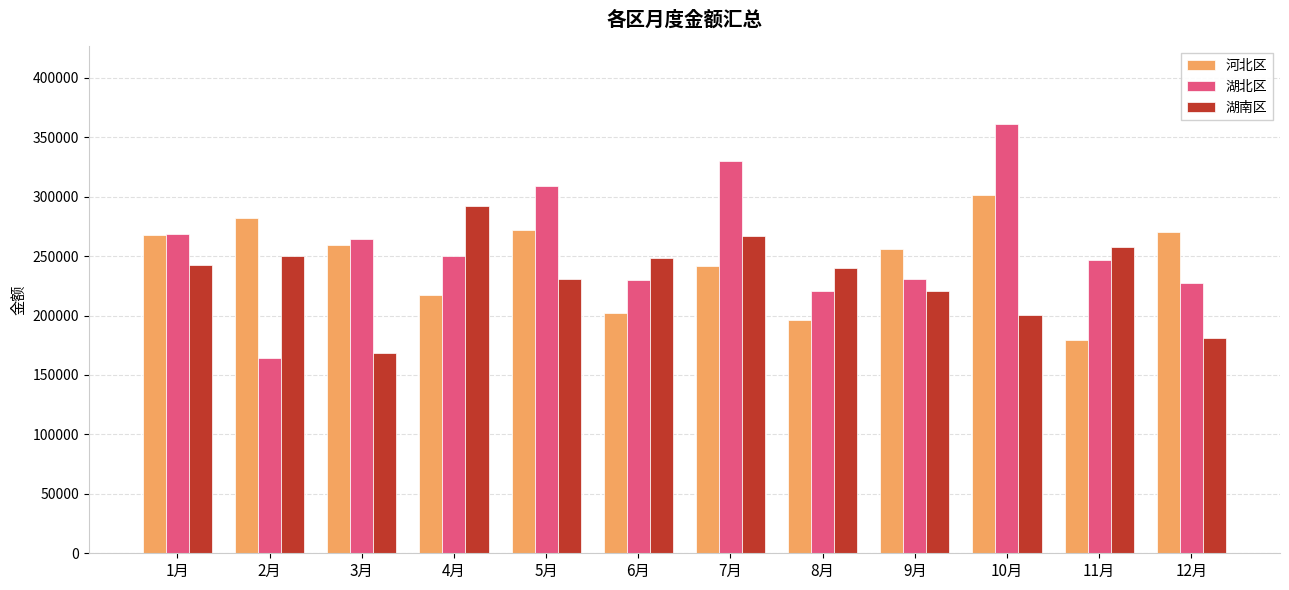

What is the maximum value shown in the chart?

361553